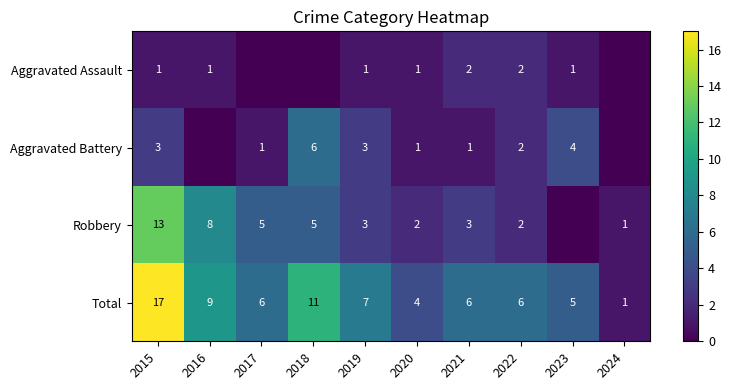

Which series changed the most between 2019 and 2021?

Aggravated Battery